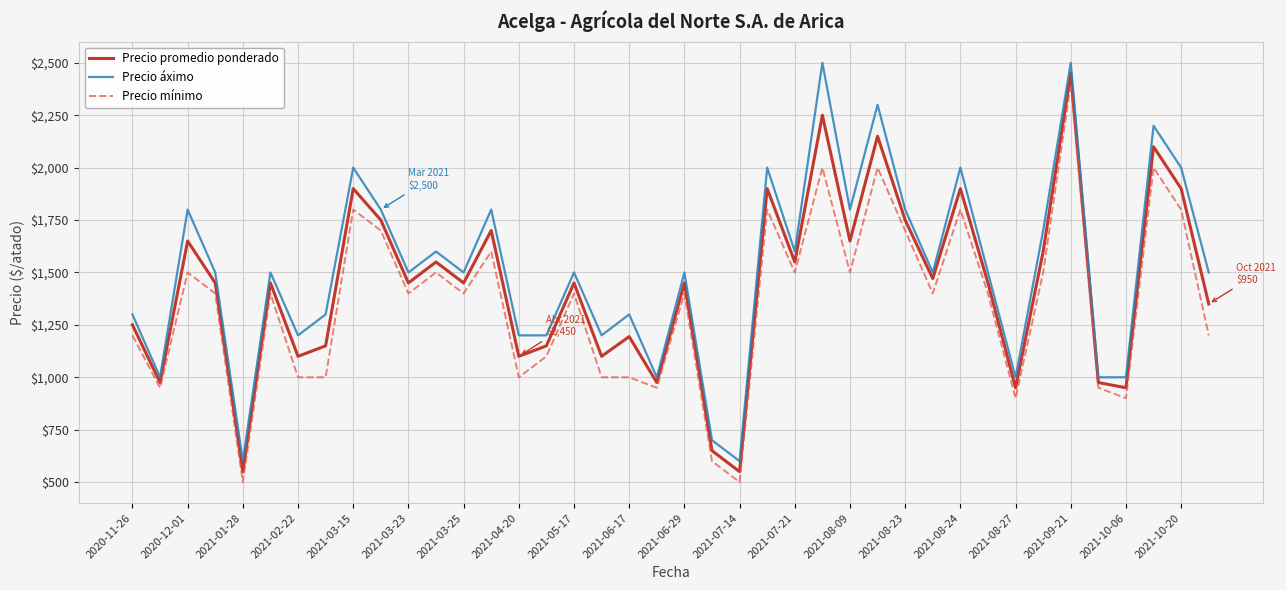

How many series are shown in this chart?

3